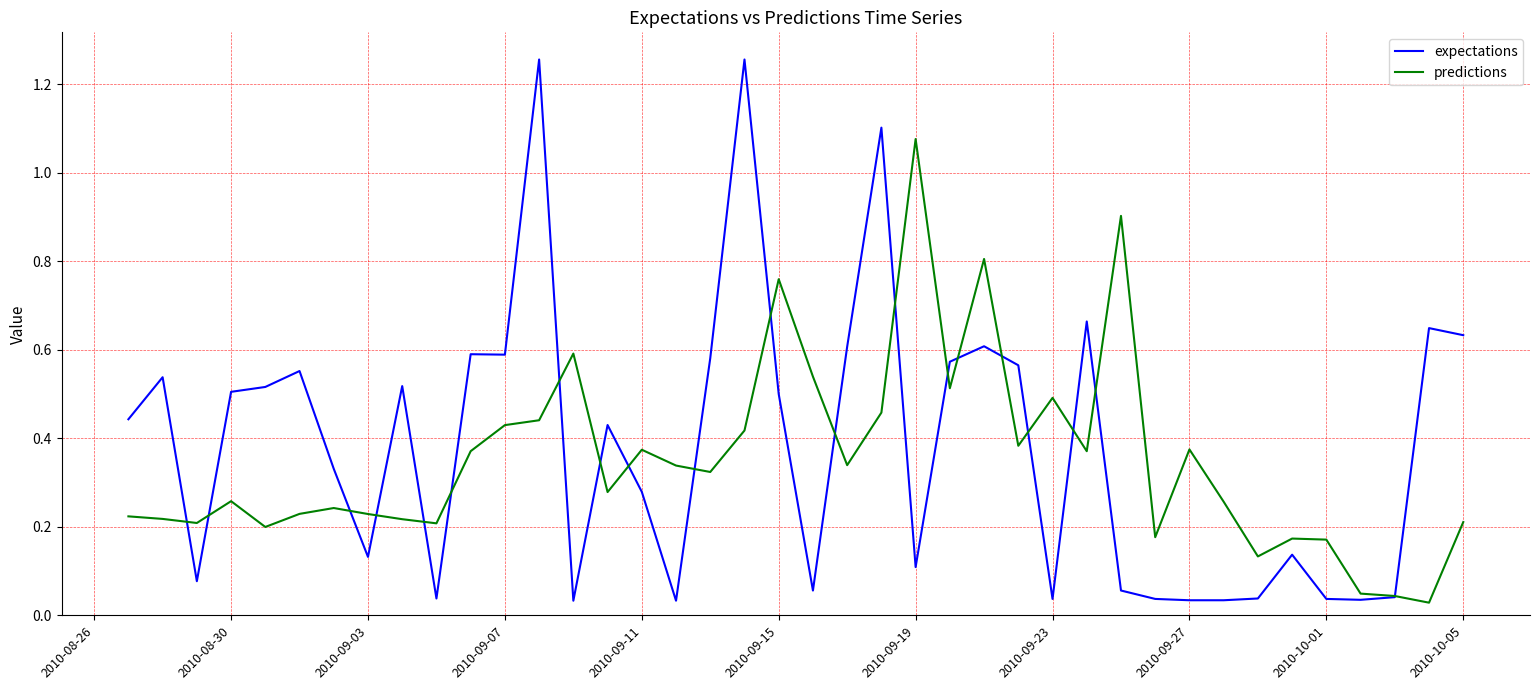

How many times do expectations and predictions cross each other?

20